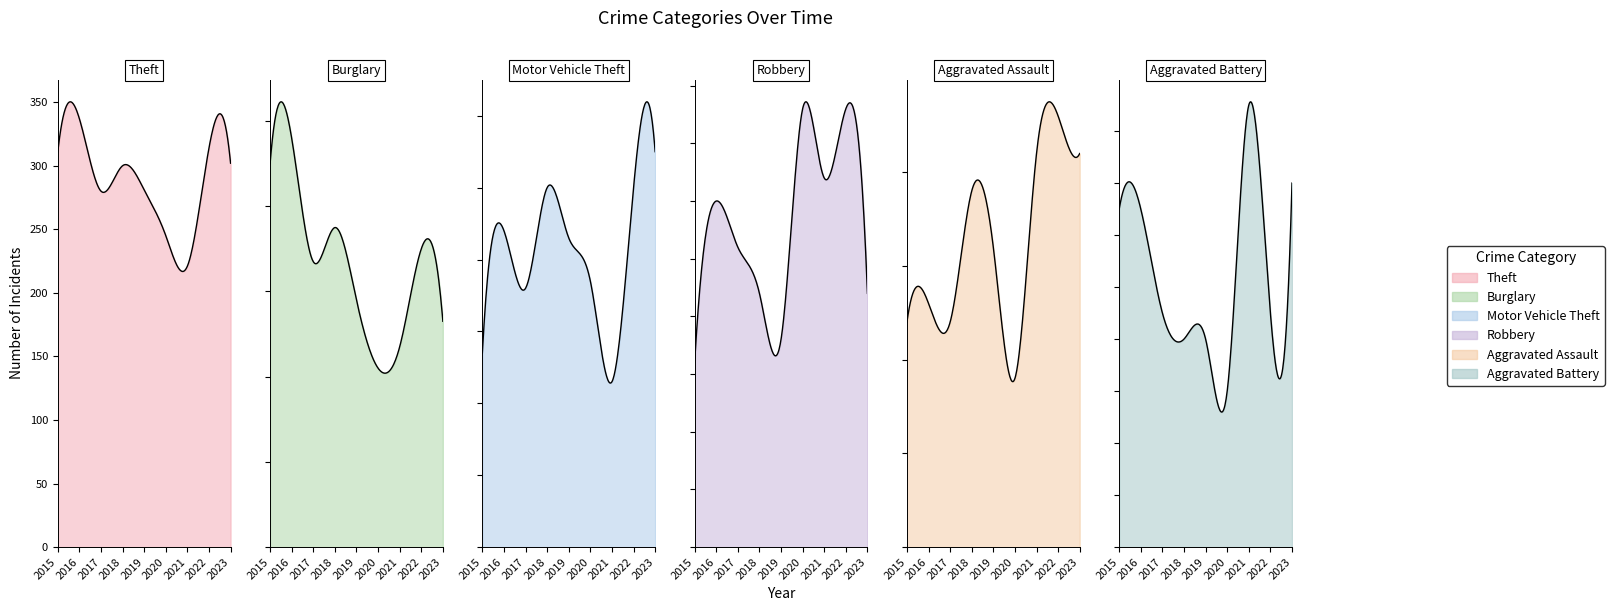

Rank the series by their maximum value, from highest to lowest.

Theft, Burglary, Motor Vehicle Theft, Aggravated Assault, Robbery, Aggravated Battery